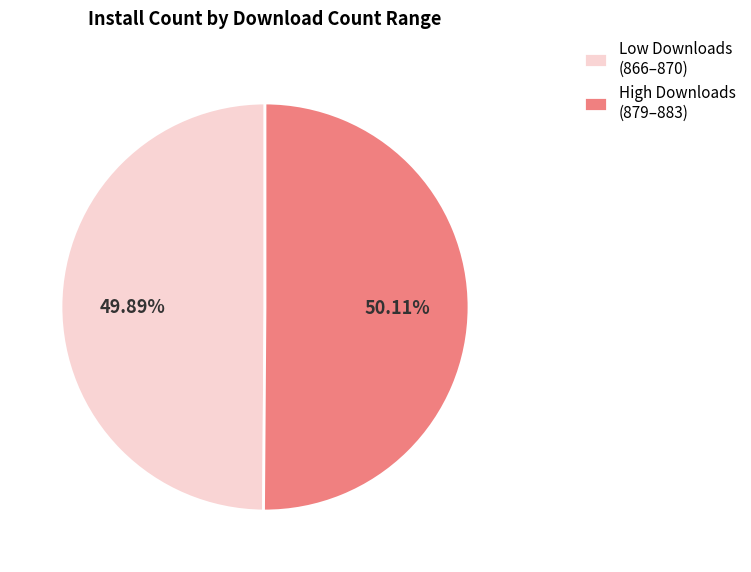

Approximately how many times larger is the value at High Downloads (879–883) compared to Low Downloads (866–870)?

1.0